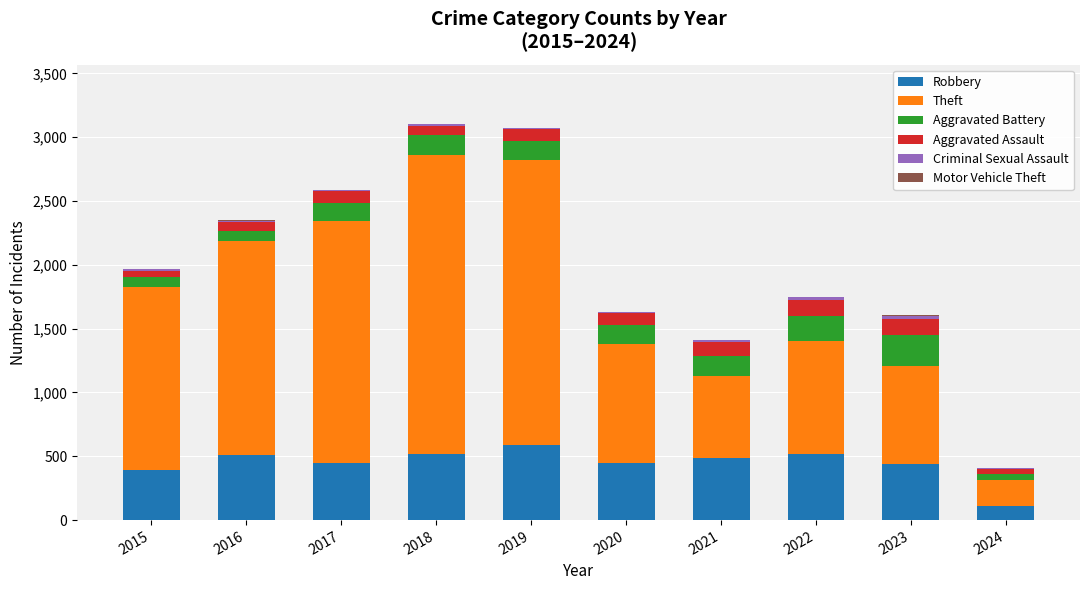

Which series has the largest total across all categories?

Theft